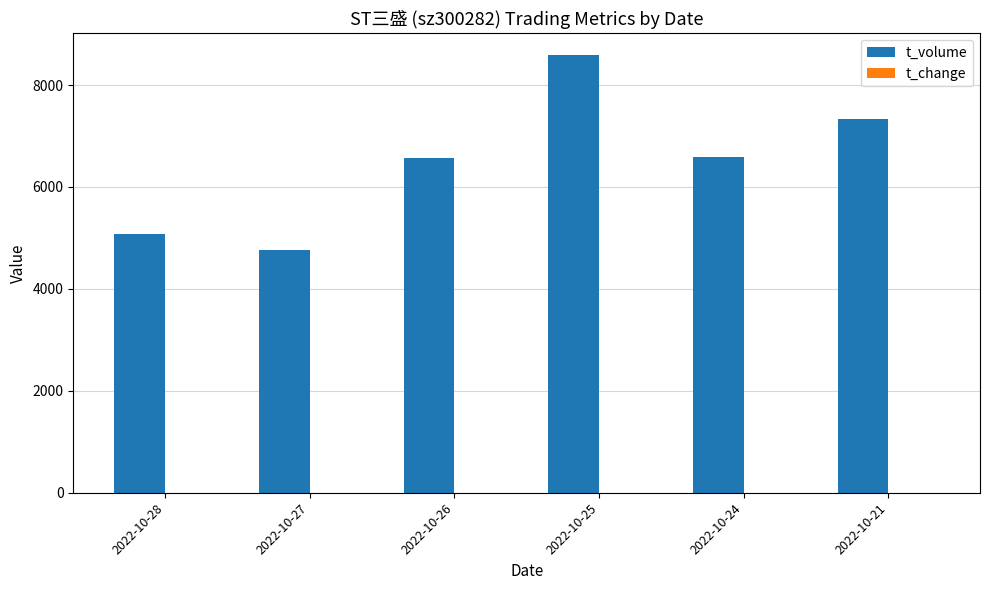

Which series has the largest total across all categories?

t_volume